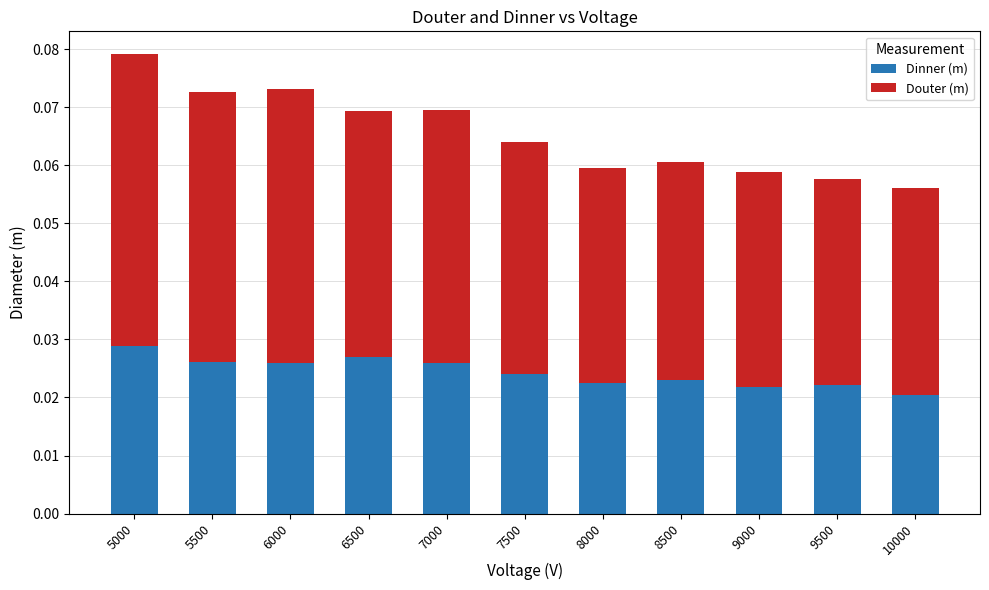

How many Dinner (m) values are between 0 and 1?

11